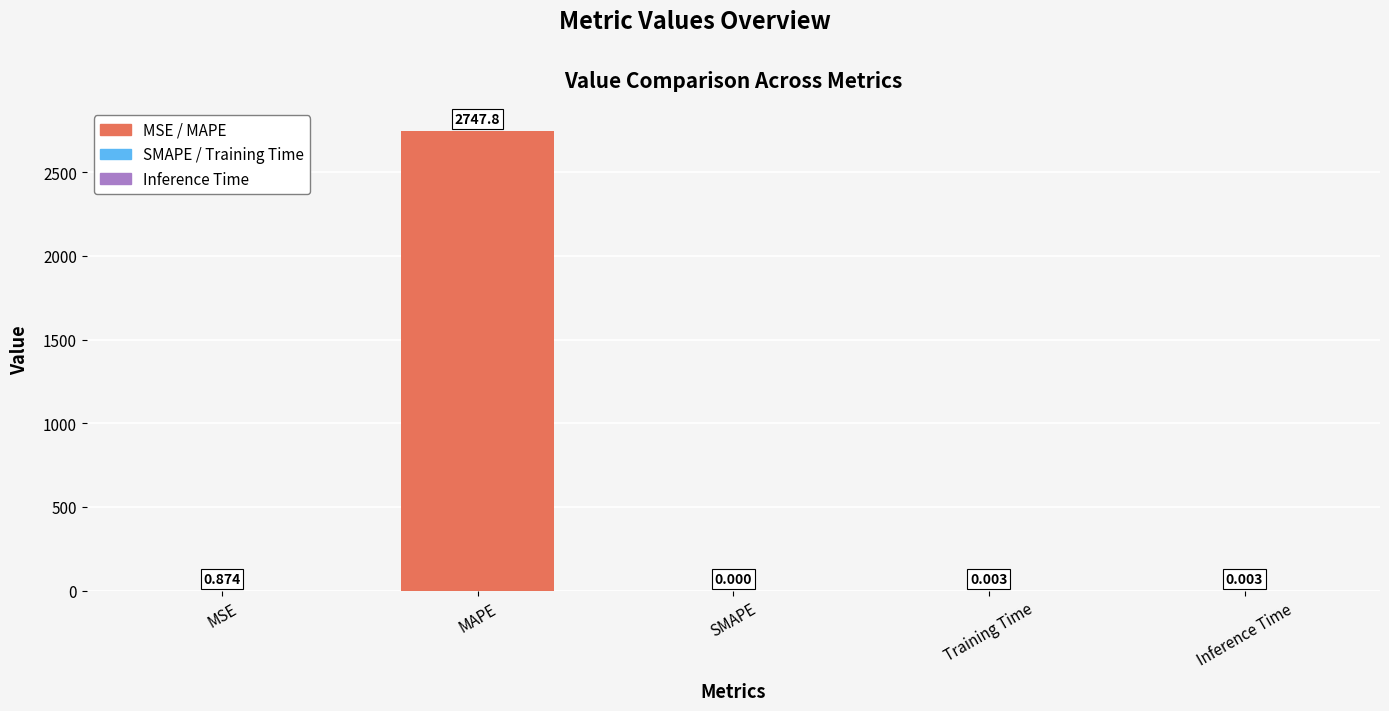

At which category does the chart reach its peak across all series?

MAPE